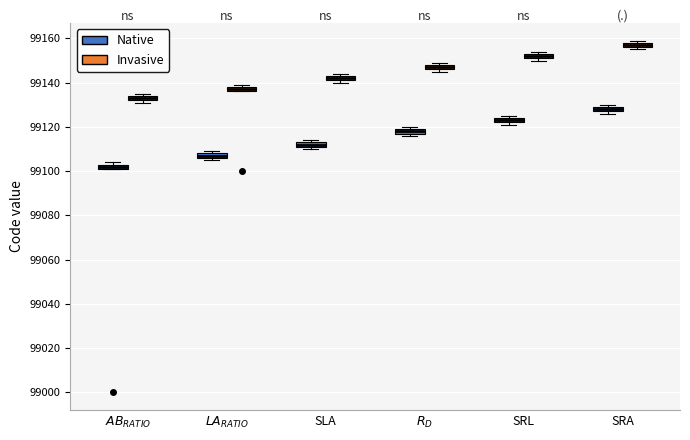

Which box has the lowest median line?

$AB_{RATIO}$ (Native)